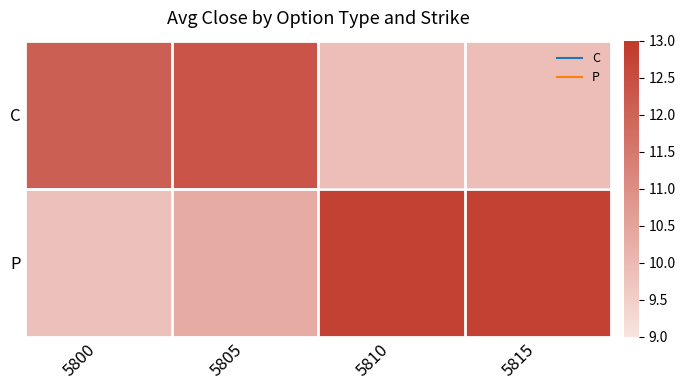

Which category has the highest value across all series?

5810